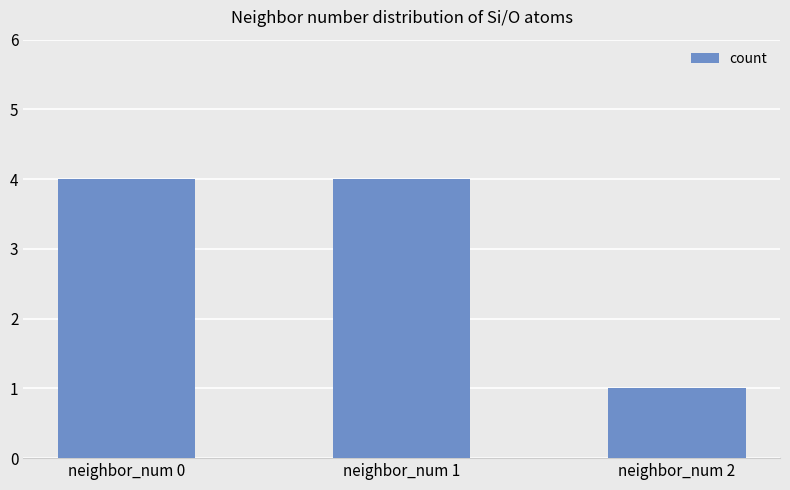

What is the smallest value displayed?

1